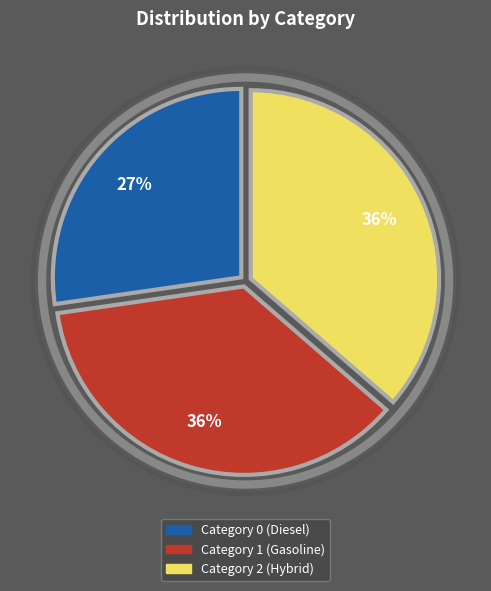

Does any single category account for the majority?

No